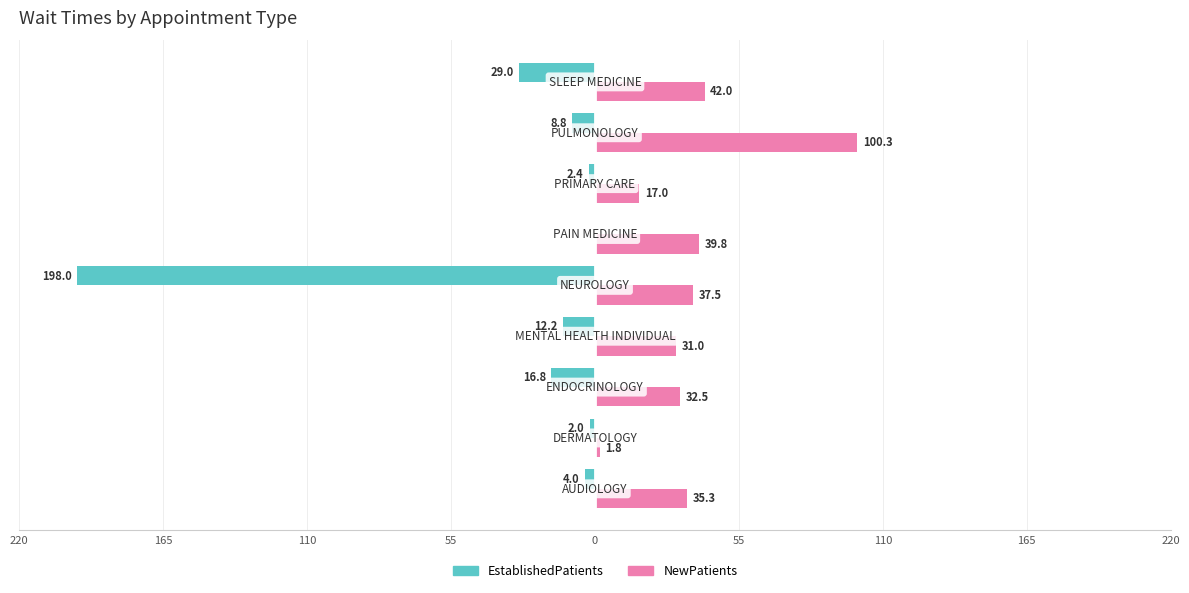

What are all the series names shown in the legend?

EstablishedPatients, NewPatients